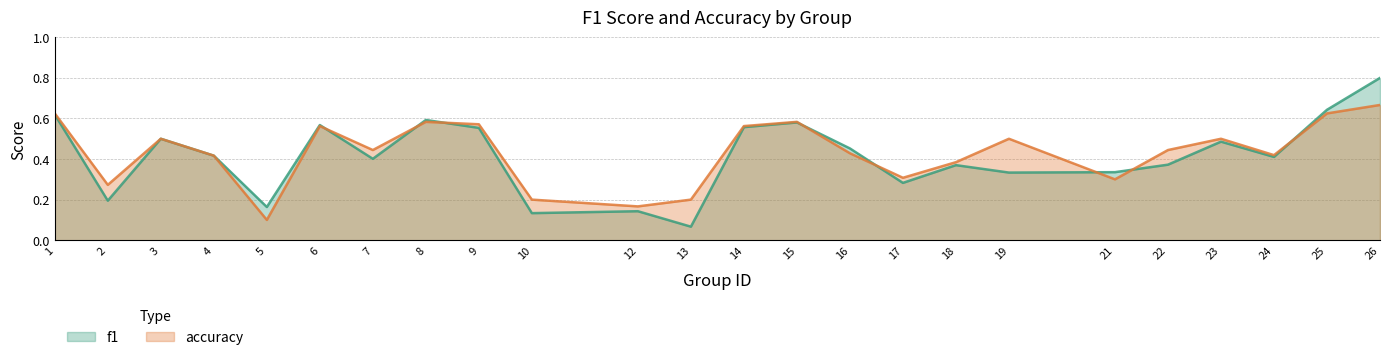

How many accuracy values are between 0 and 1?

24